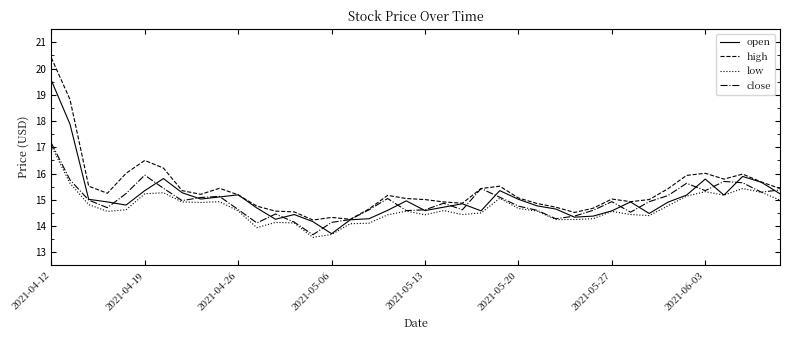

True or false: close has more than 1 interior local peaks.

True